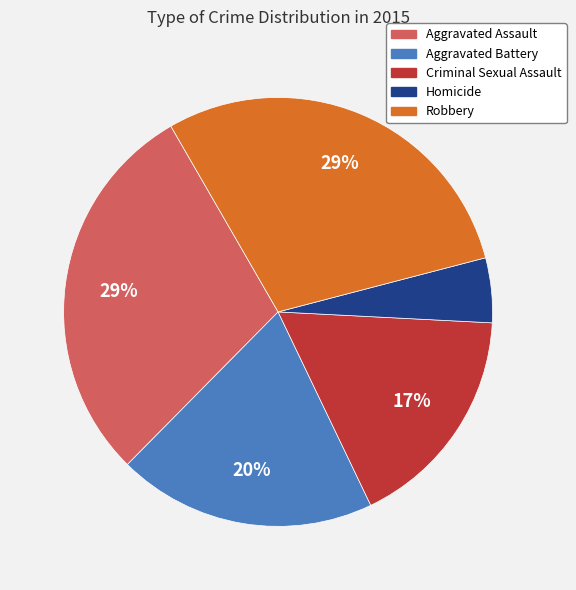

Do Aggravated Assault and Homicide together represent more than half of the pie?

No